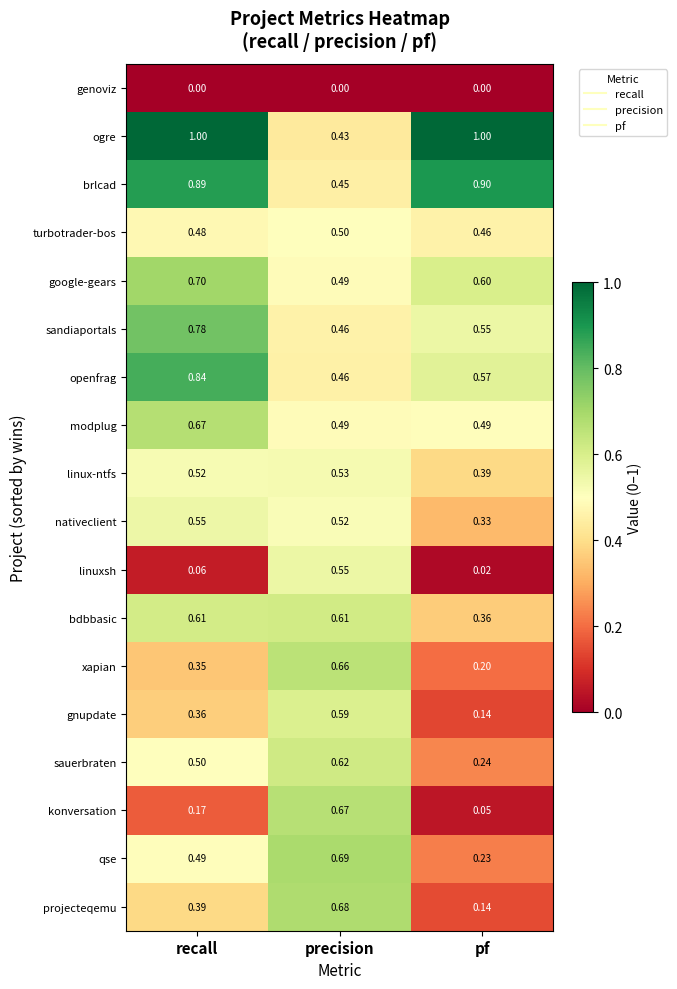

At which category is the sum across all series the highest?

precision